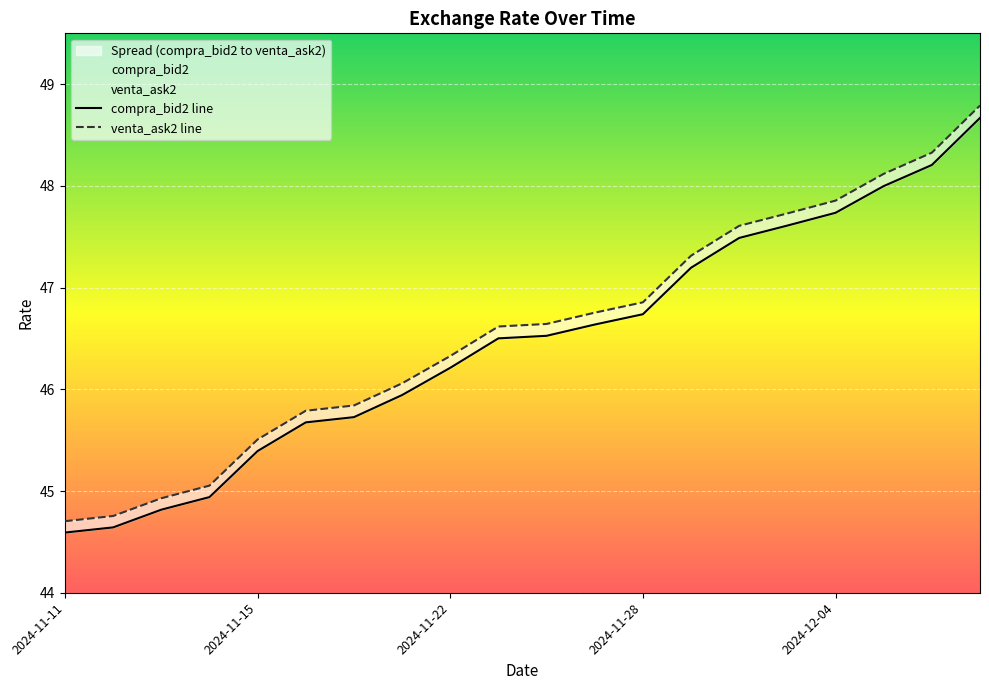

True or false: compra_bid2 and venta_ask2 intersect in this chart.

False